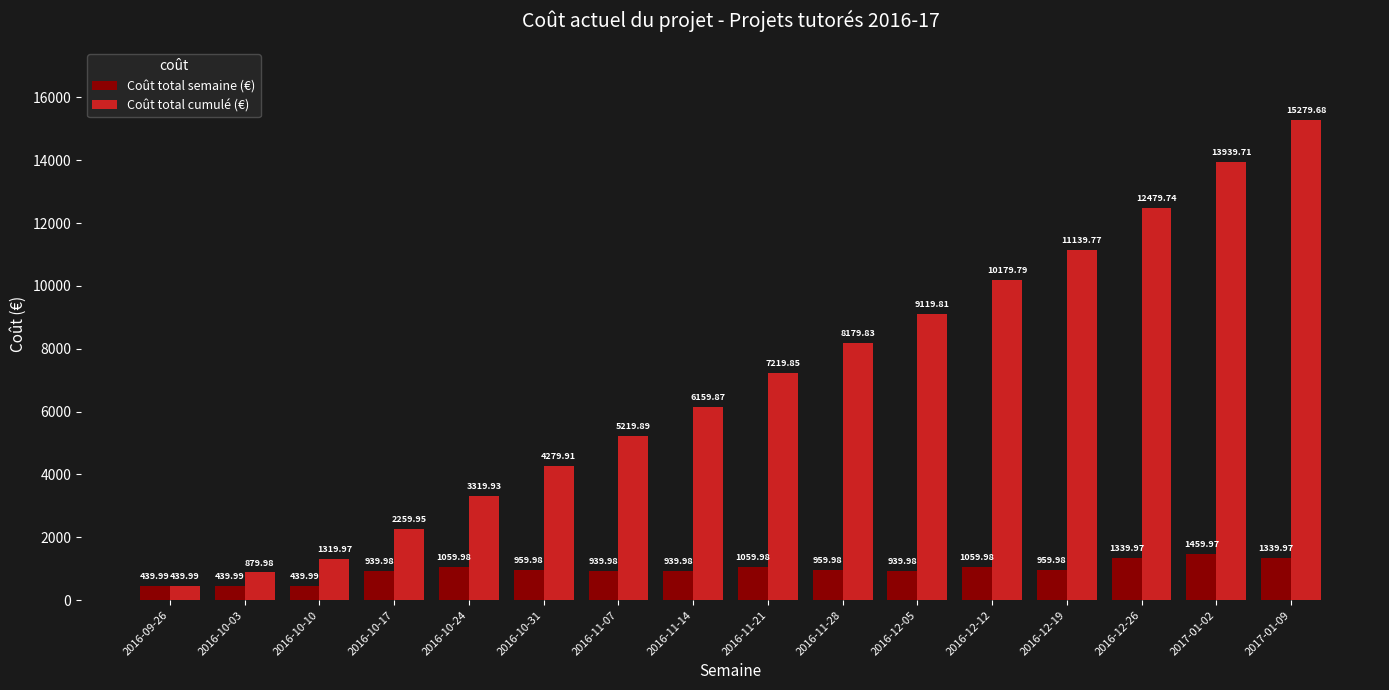

Count the number of data series in this chart.

2